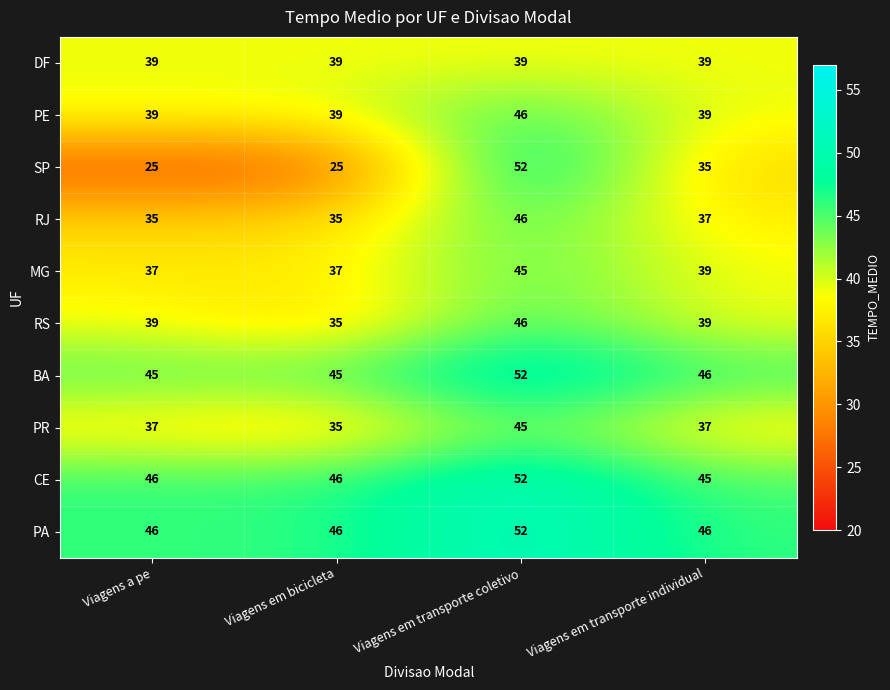

What is the difference between the second highest and minimum values in the RS series?

4